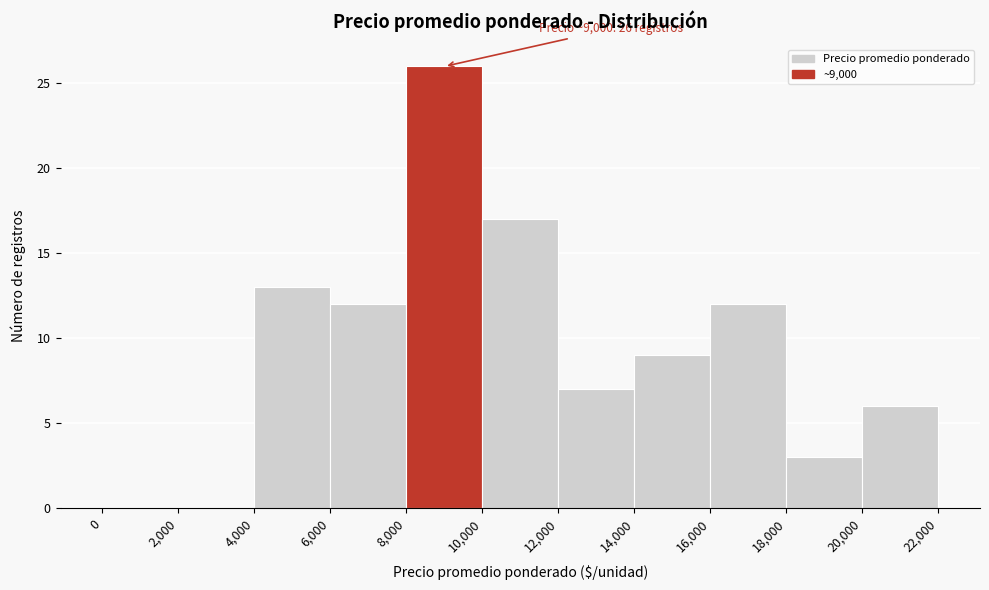

Which range on the x-axis has the tallest bar?

8,000 to 10,000